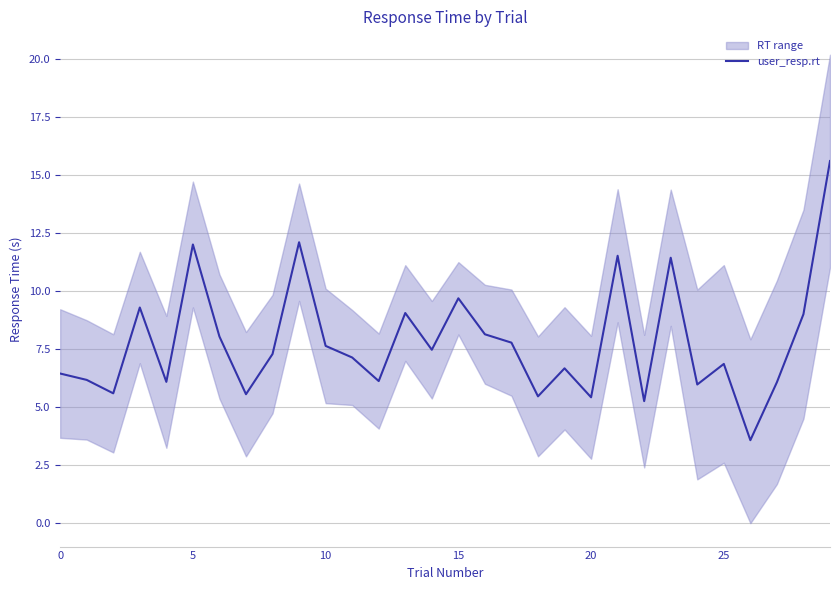

Reading left to right, extract all data points from this chart.

6.4	6.2	5.6	9.3	6.1	12.0	8.0	5.6	7.3	12.1	7.6	7.1	6.1	9.1	7.5	9.7	8.1	7.8	5.5	6.7	5.4	11.5	5.3	11.4	6.0	6.9	3.6	6.1	9.0	15.6